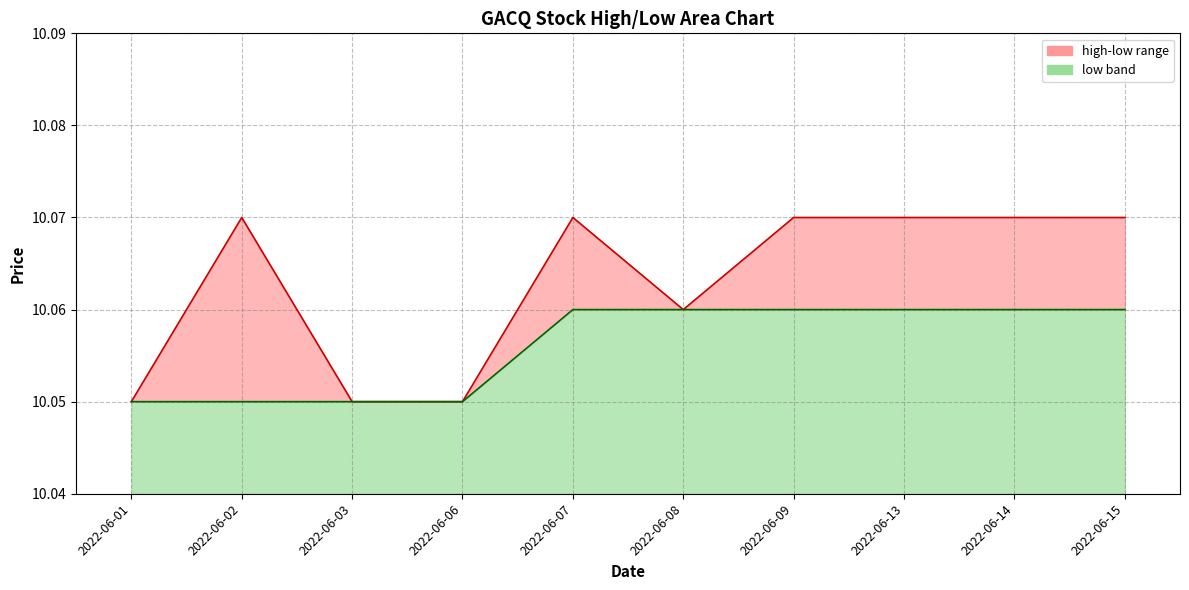

Reading left to right, transcribe all the data shown in this chart.

high: 10.1	10.1	10.1	10.1	10.1	10.1	10.1	10.1	10.1	10.1
low line: 10.1	10.1	10.1	10.1	10.1	10.1	10.1	10.1	10.1	10.1